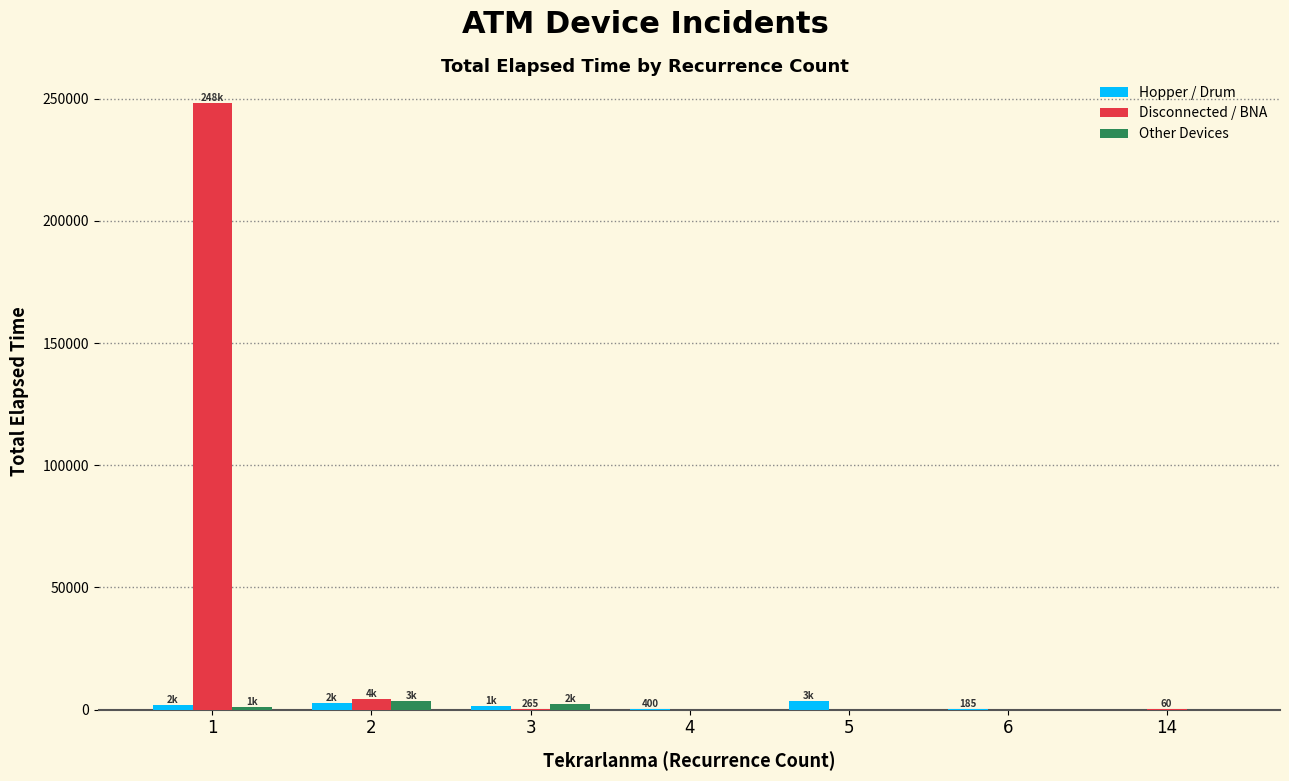

What is the maximum value shown in the chart?

248155